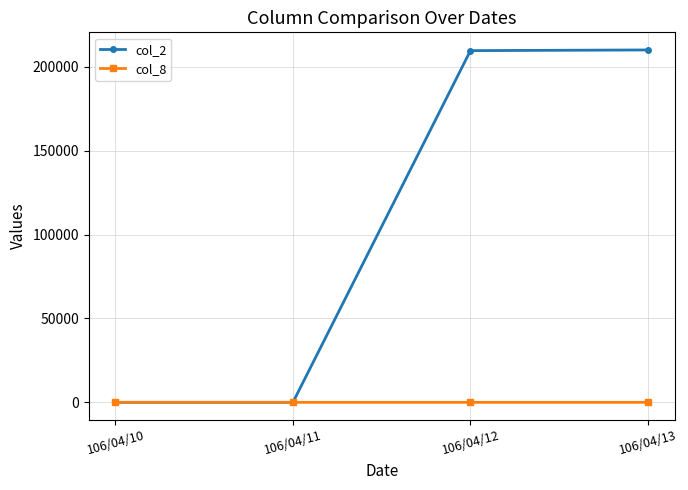

Which series has the largest total across all categories?

col_2